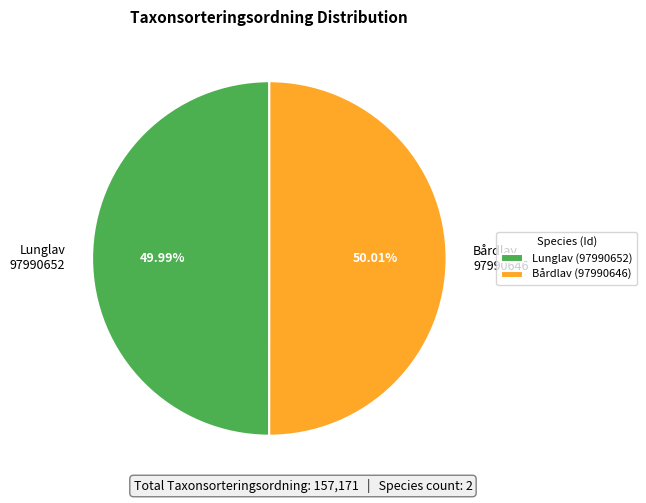

Is there any slice that represents more than half of the pie?

Yes